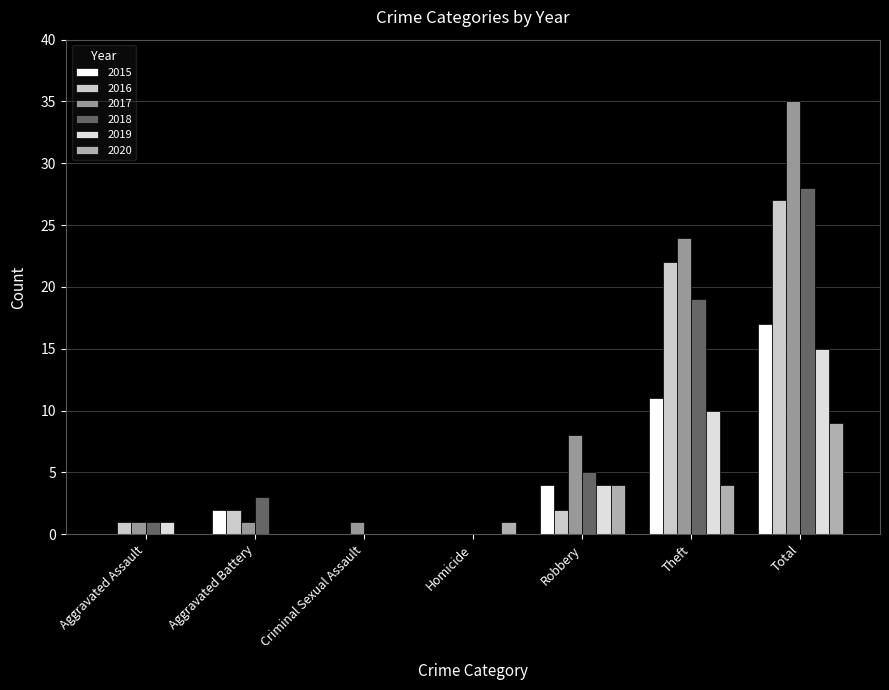

Rank the series by their maximum value, from highest to lowest.

2017, 2018, 2016, 2015, 2019, 2020